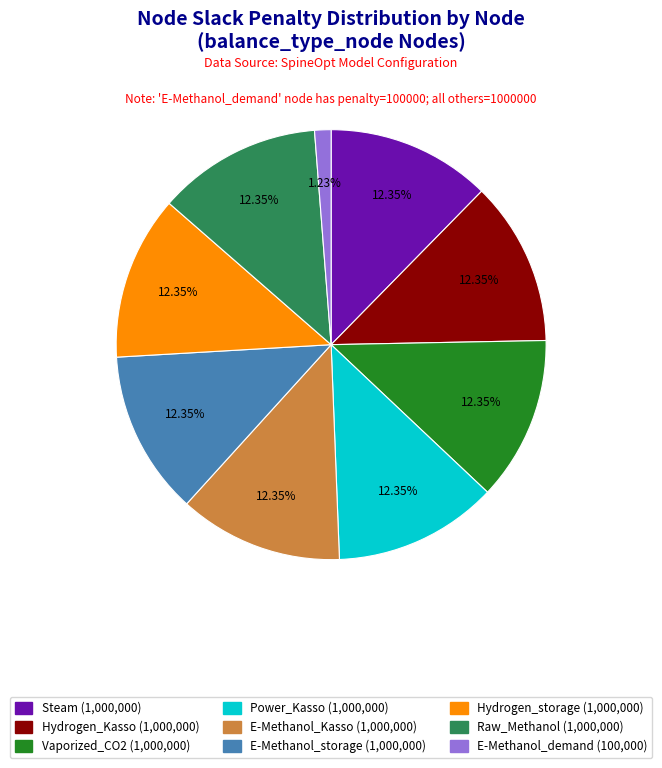

Is there a majority slice in this chart?

No